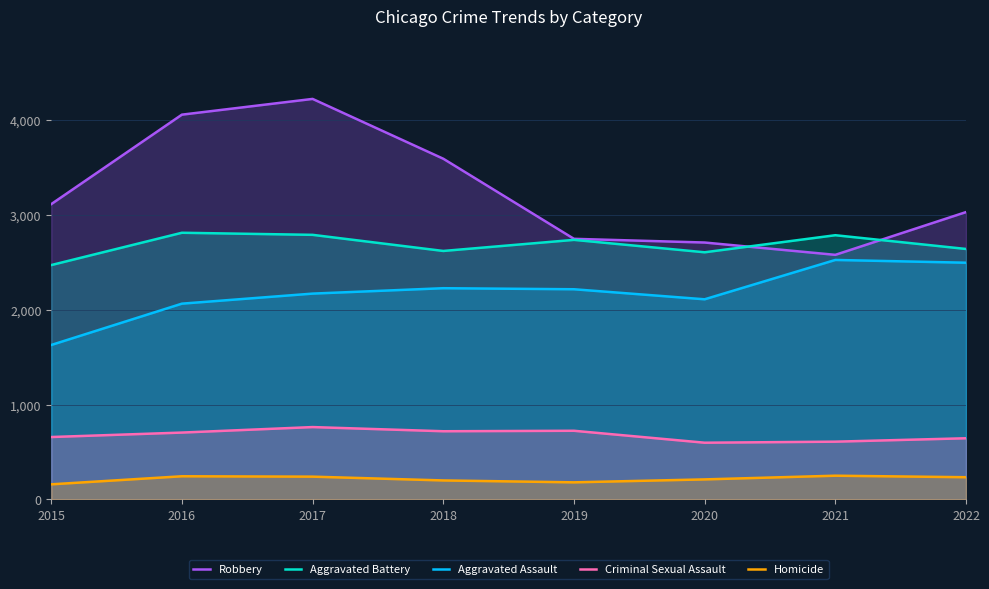

At which category does the chart reach its minimum across all series?

2015